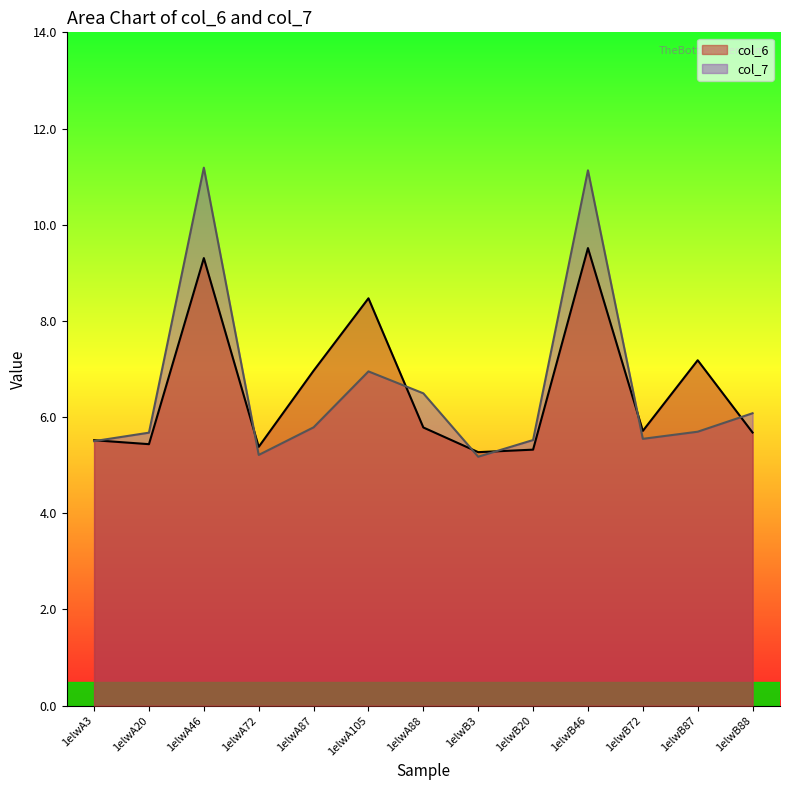

Which has a higher value, 1elwB87 or 1elwA3?

1elwB87